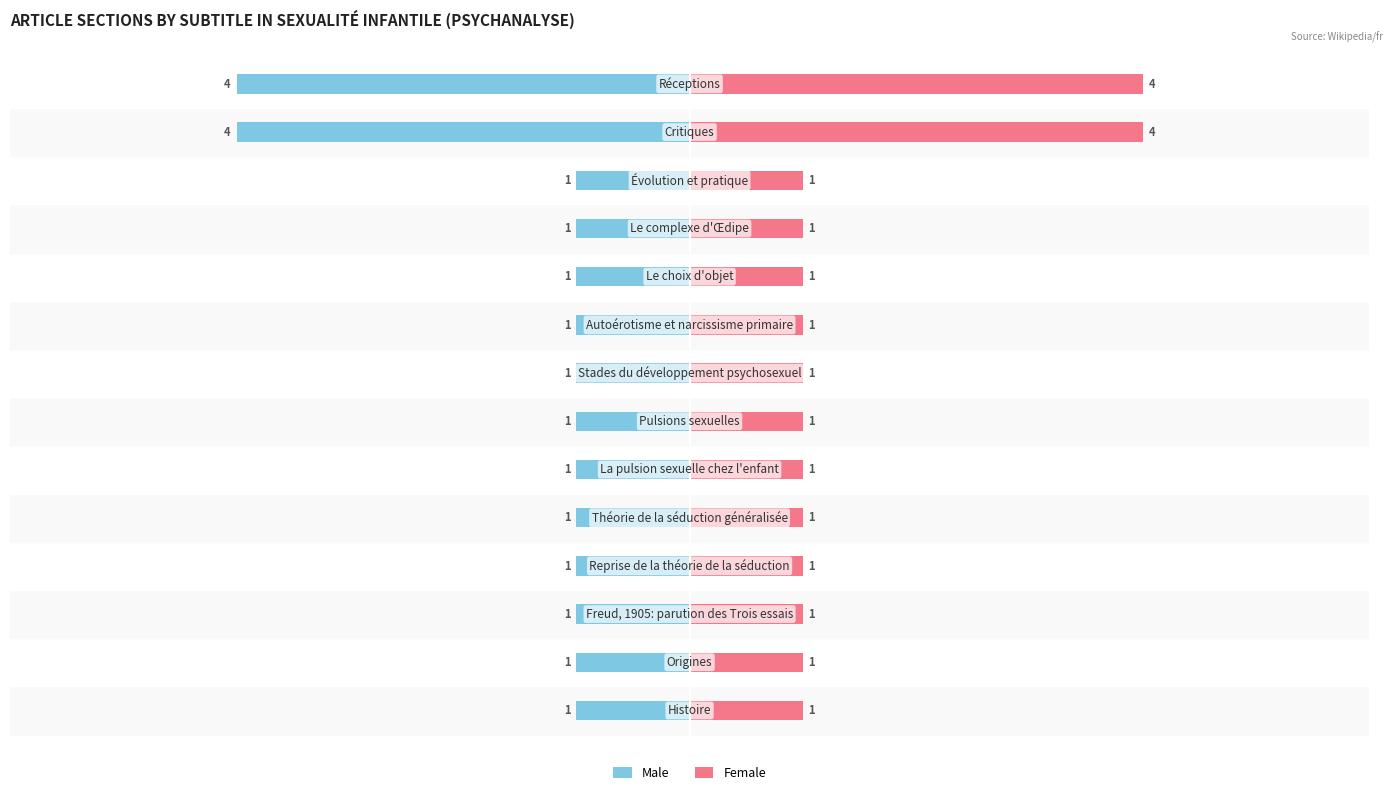

Are the bars horizontal?

Yes